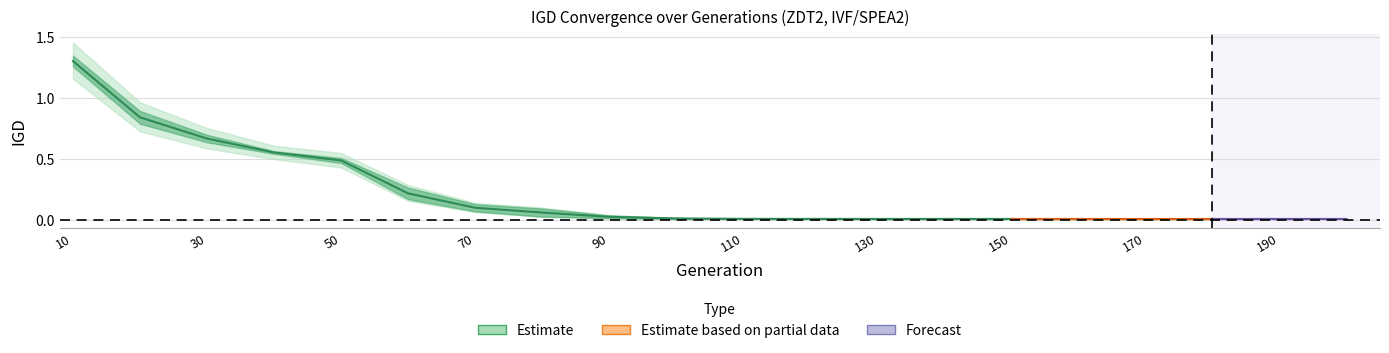

Is the value of run2_IGD at 10 greater than the value of run1_IGD at 160?

Yes